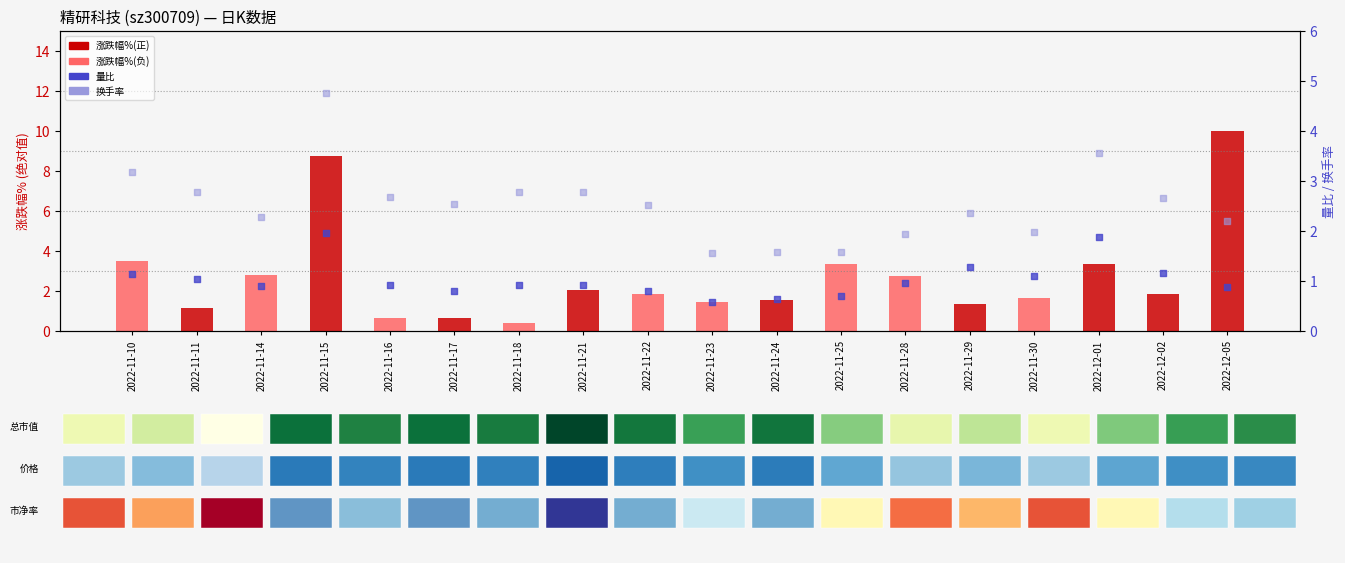

Which series has the widest spread of Y values?

涨跌幅% (abs)